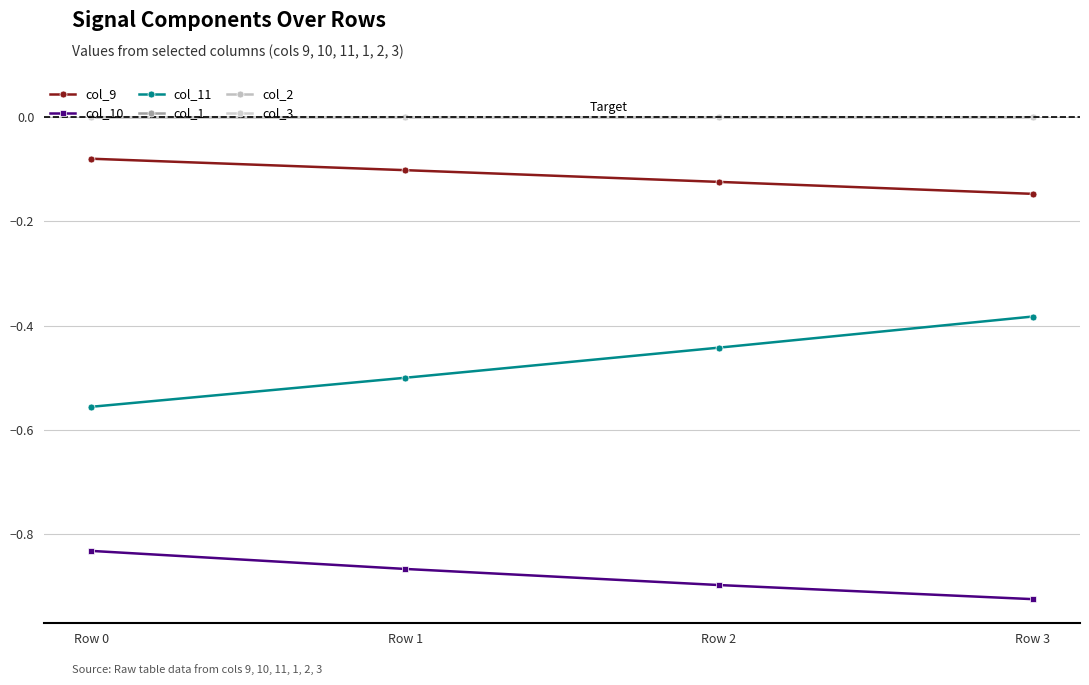

Does the chart have visible grid lines?

Yes